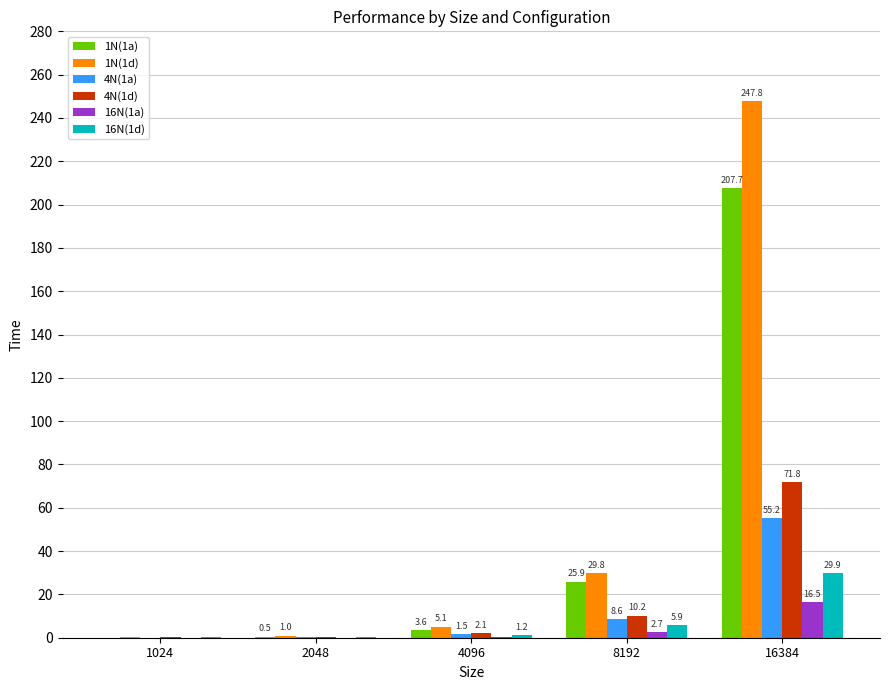

The value of 4N(1a) at 4096 is 1.5. True or false?

True